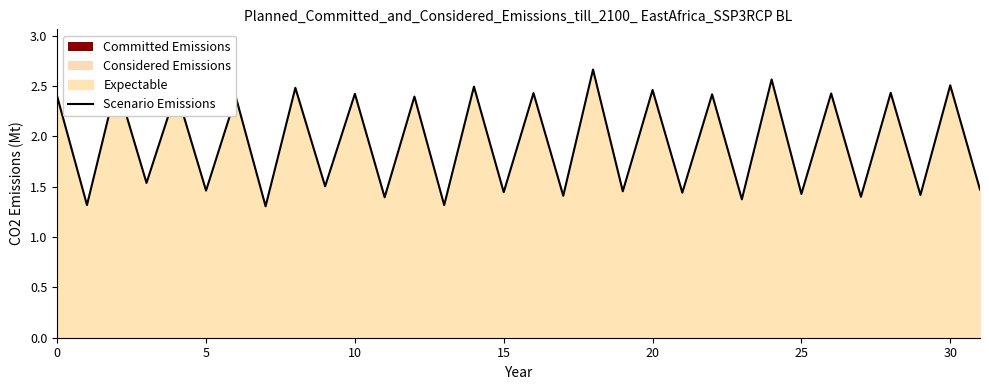

How many points are lower than both their immediate neighbors (excluding endpoints)?

15